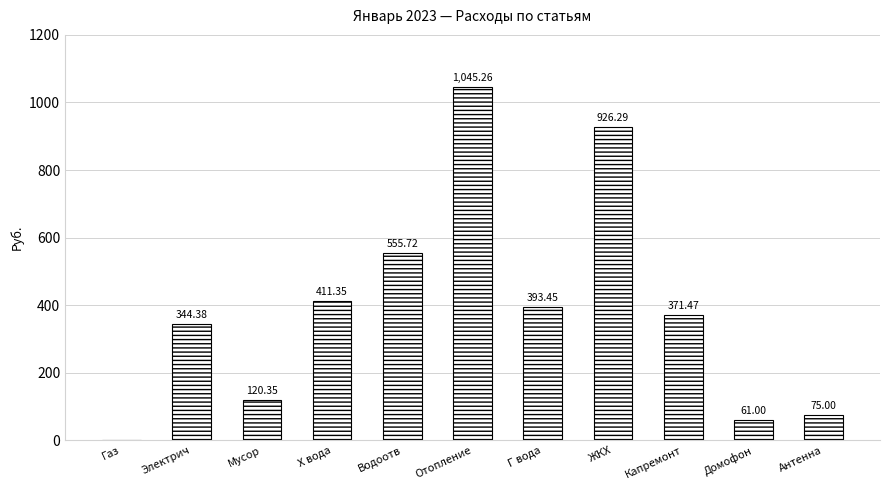

How many positive values are there?

10